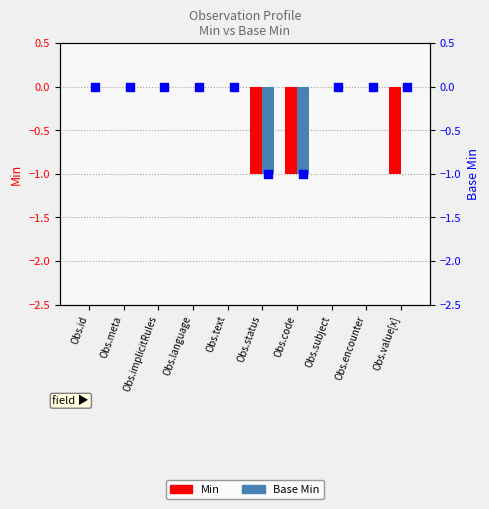

At which category is the sum across all series the highest?

Obs.id